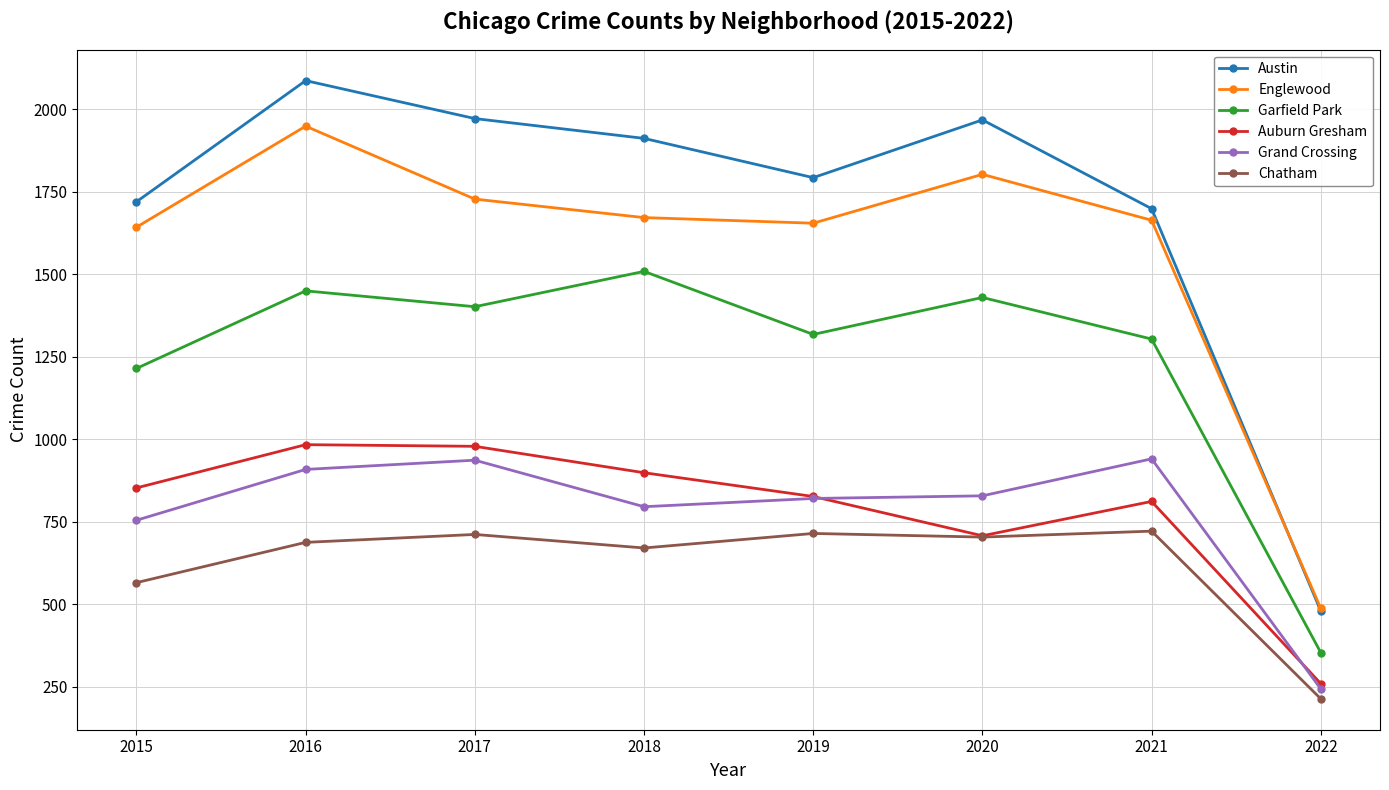

What is the spread (max minus min) of values at 2018?

1241